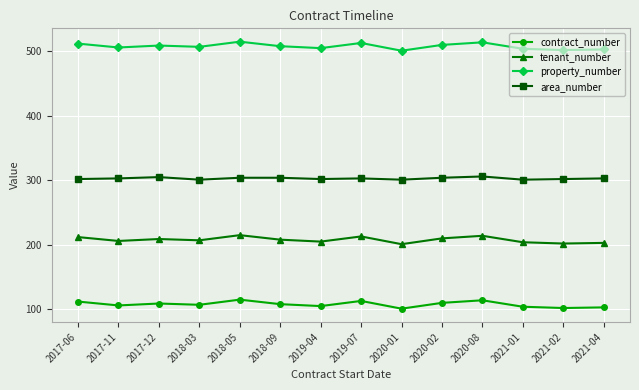

Does the chart display data point markers on the line(s)?

Yes